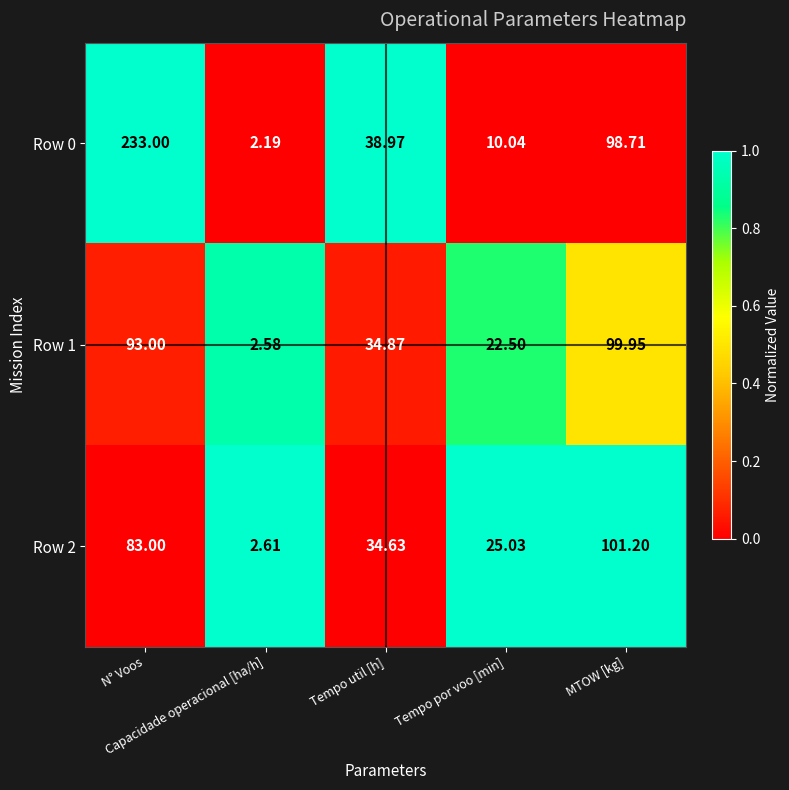

Count the number of categories in the chart.

5